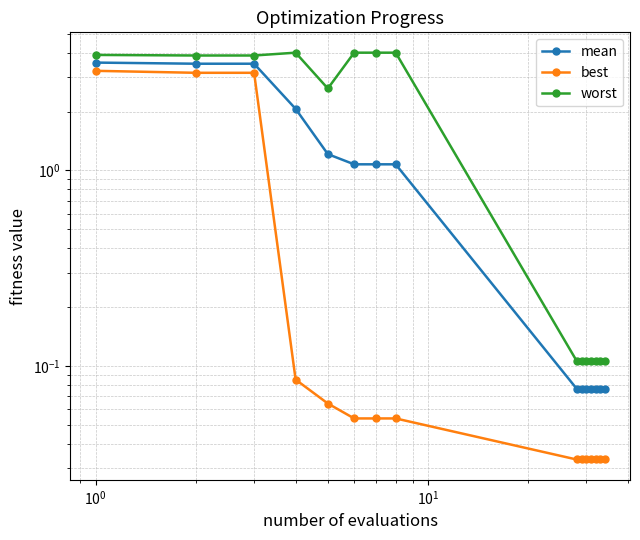

Reading left to right, transcribe all the data shown in this chart.

mean: 3.6	3.5	3.5	2.1	1.2	1.1	1.1	1.1	0.1	0.1	0.1	0.1	0.1	0.1	0.1
best: 3.2	3.2	3.2	0.1	0.1	0.1	0.1	0.1	0.0	0.0	0.0	0.0	0.0	0.0	0.0
worst: 3.9	3.9	3.9	4.0	2.6	4.0	4.0	4.0	0.1	0.1	0.1	0.1	0.1	0.1	0.1